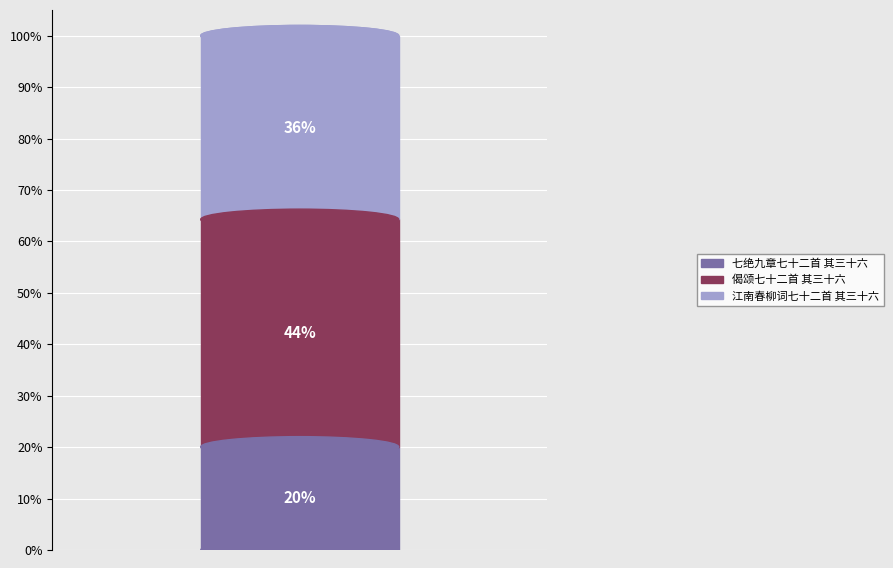

To the nearest percent, what portion does 偈颂七十二首 其三十六 represent?

44%